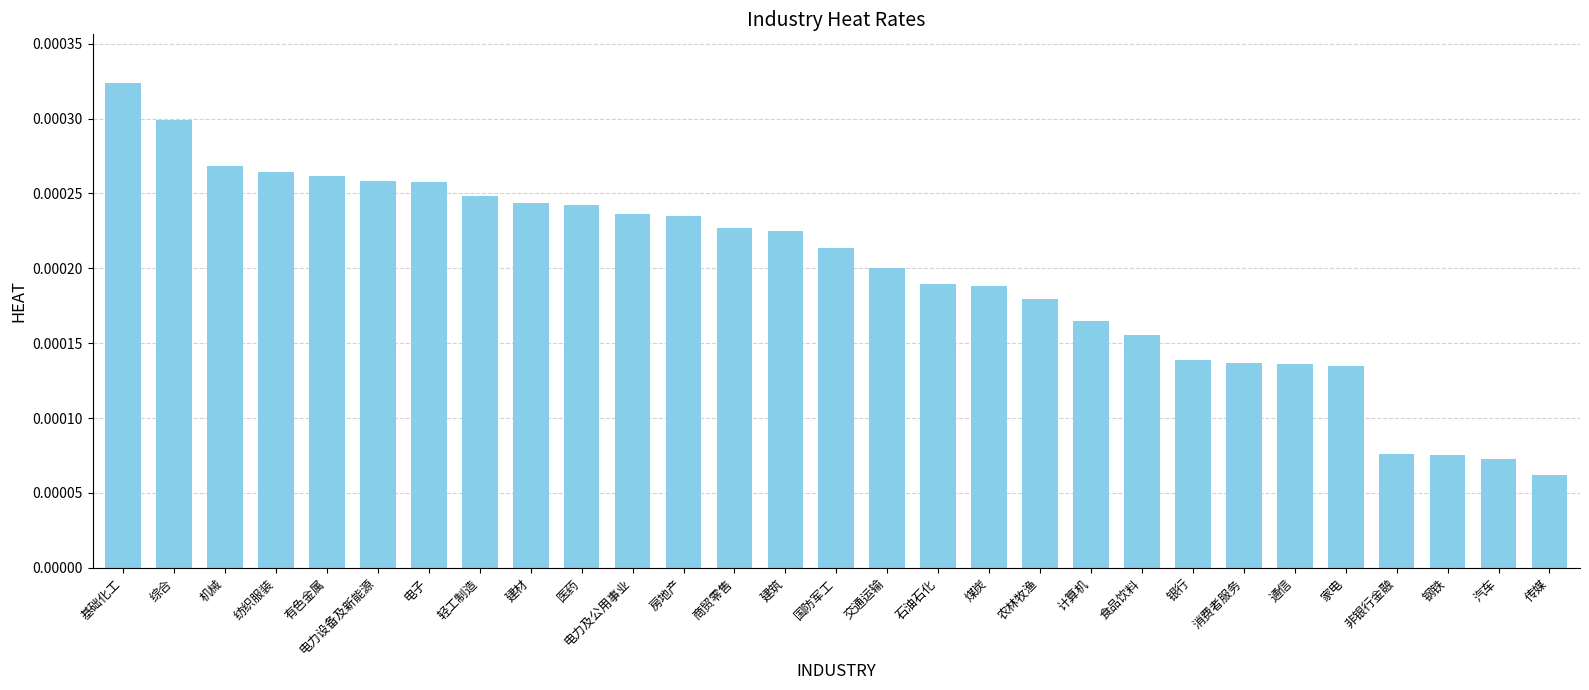

What is the label of the 7th bar from the left?

电子